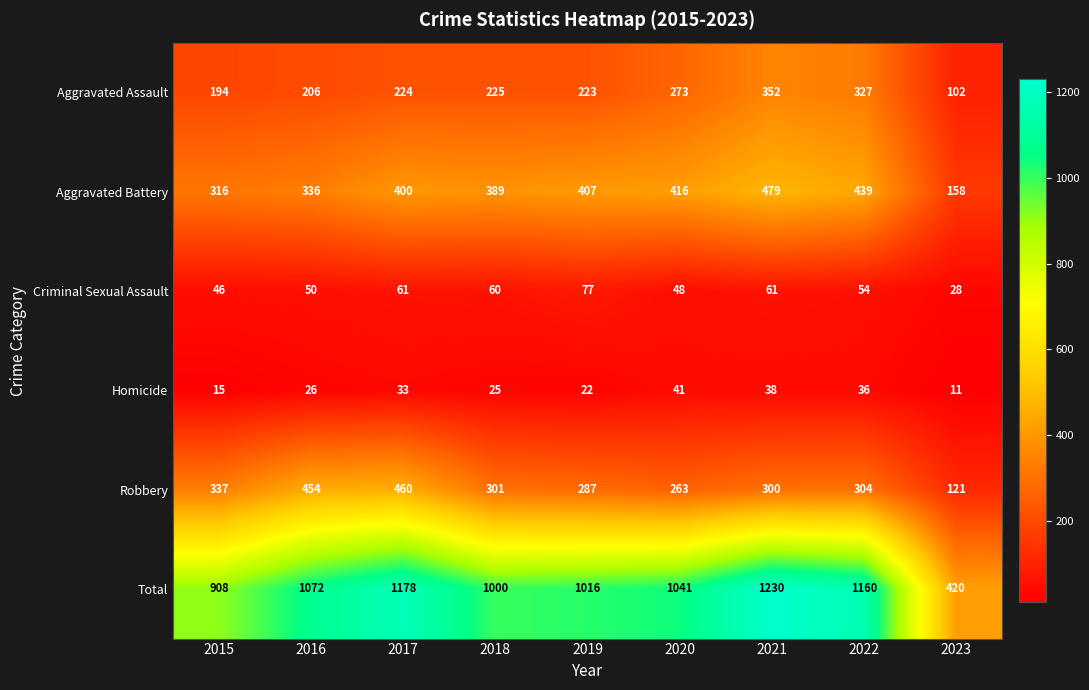

The Homicide series shows 10 at 2015. True or false?

False